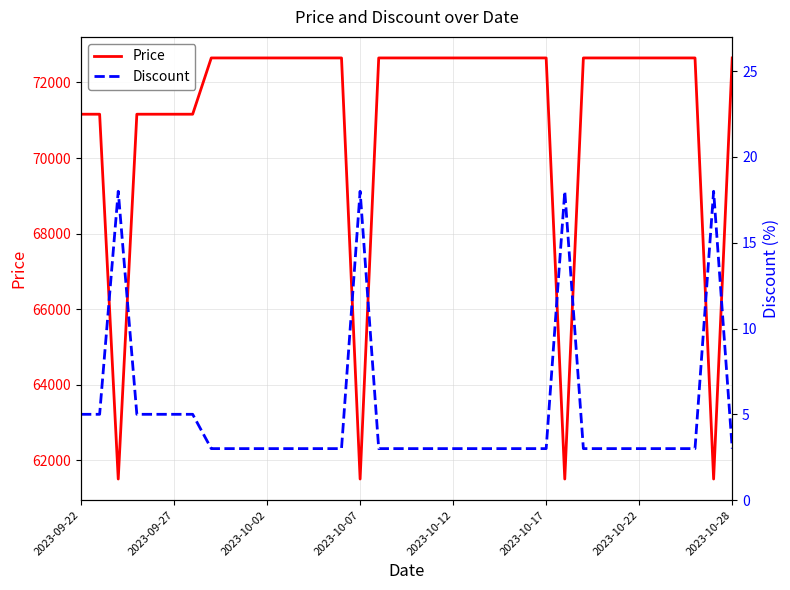

What is the minimum value shown in the chart?

3